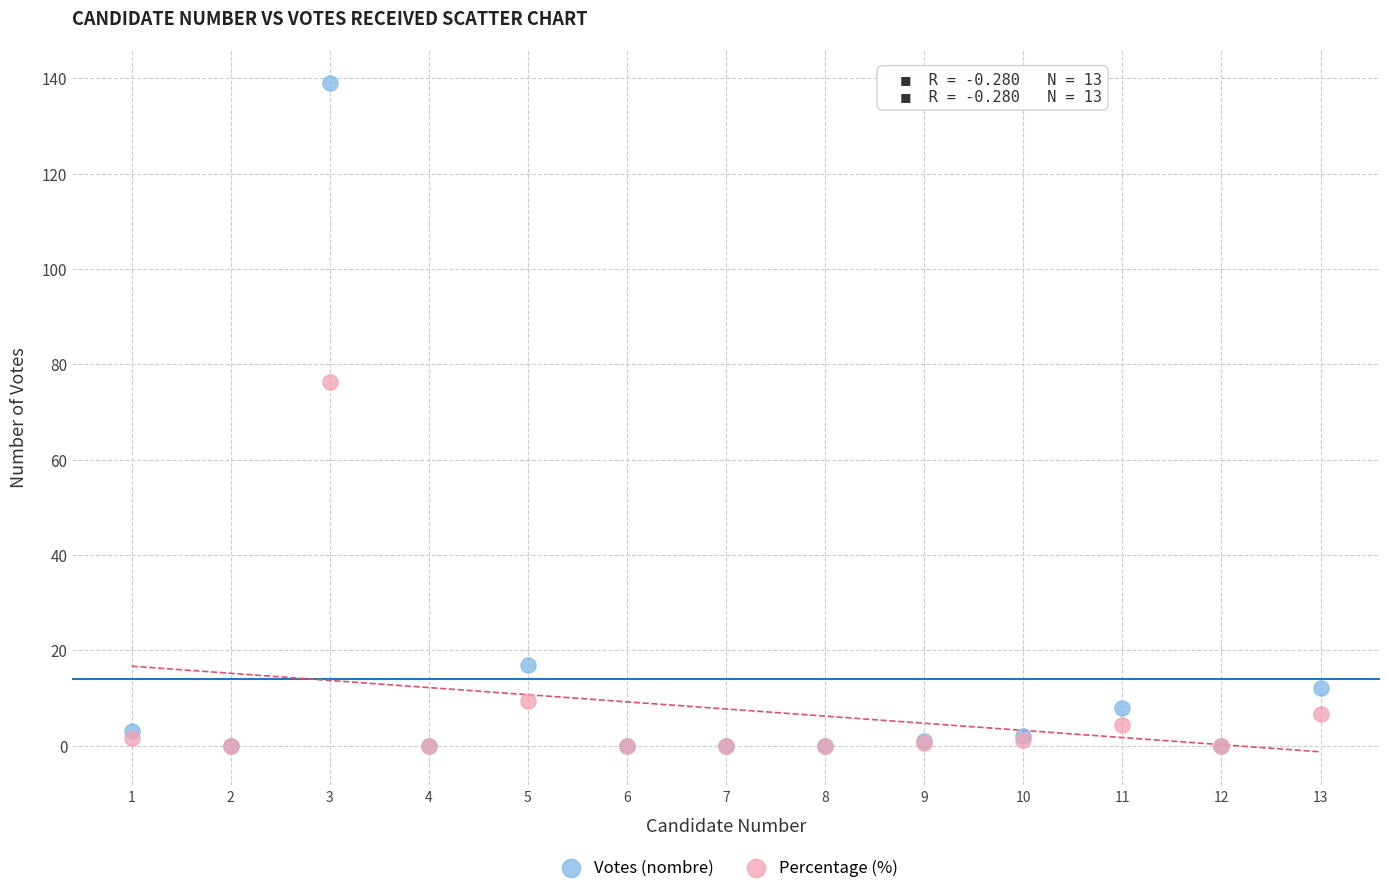

Across all series, what Y value is closest to 69?

76.4